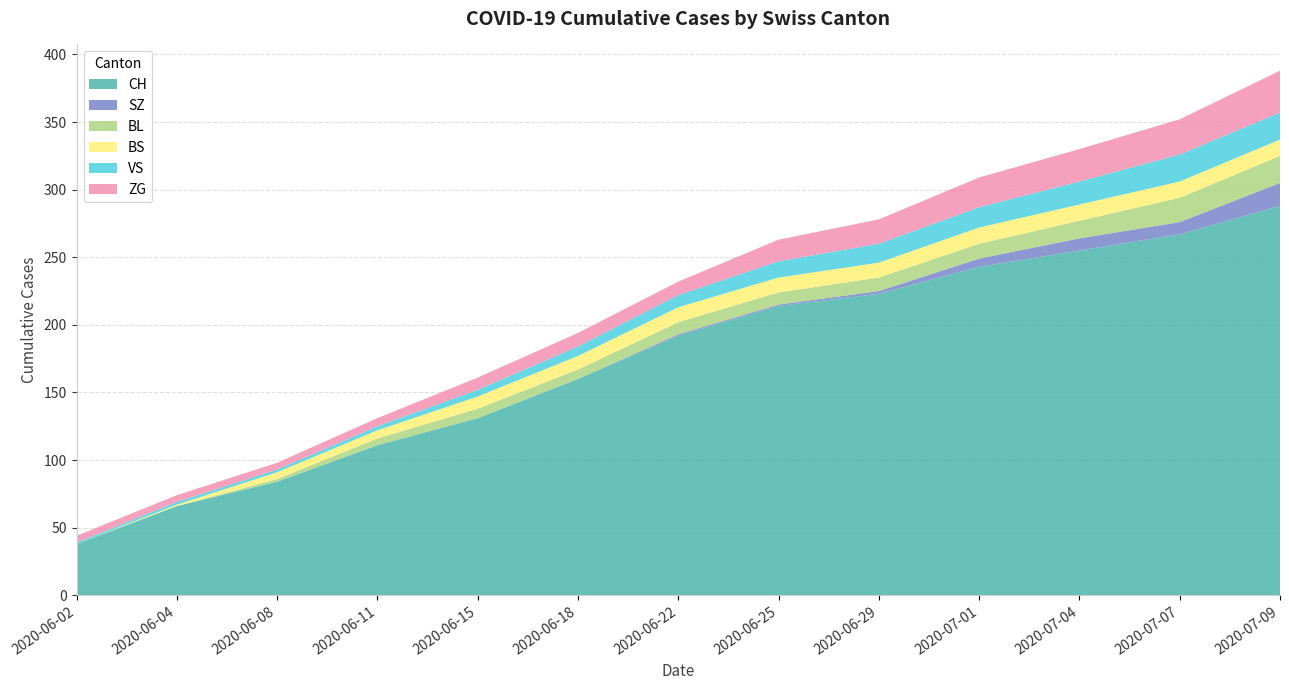

Reading left to right, list all the values displayed in this chart.

CH: 38	66	84	111	131	160	192	214	223	243	255	267	288
SZ: 0	0	0	0	0	0	1	1	2	6	9	9	17
BL: 0	0	2	5	7	7	9	9	10	11	13	18	20
BS: 0	1	5	6	9	10	11	11	11	12	12	12	12
VS: 1	2	2	3	5	7	9	12	14	15	17	20	20
ZG: 5	5	5	6	9	10	10	16	18	22	24	26	31